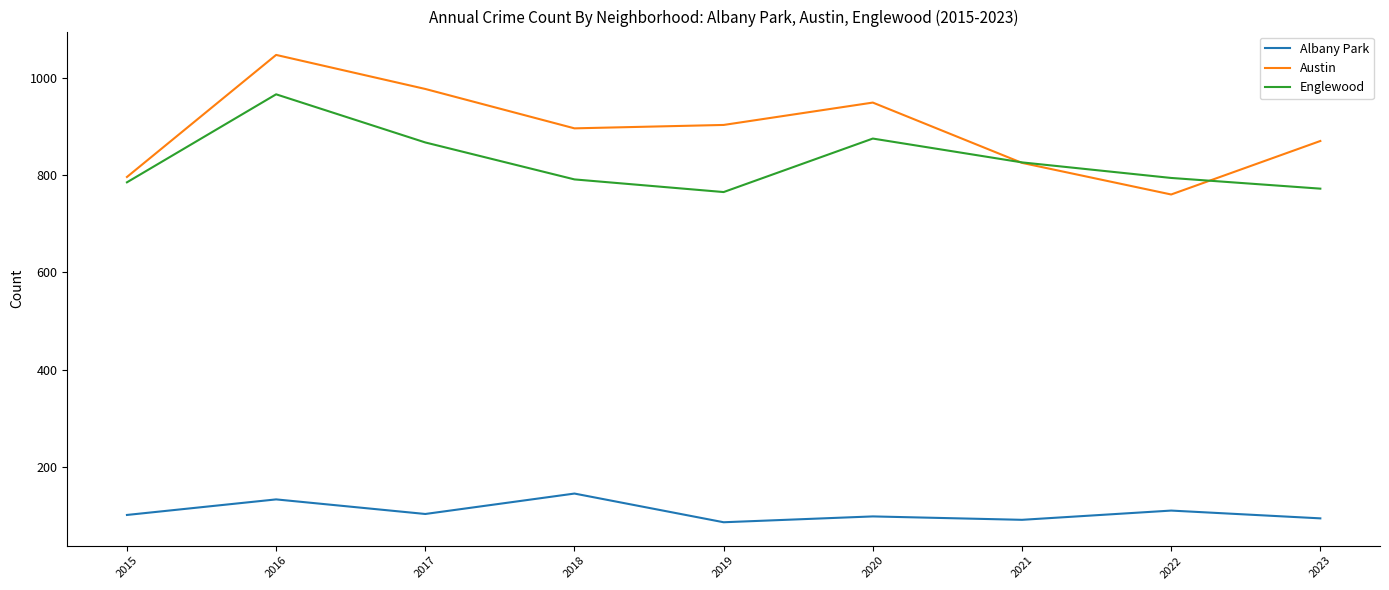

In Albany Park, how many points are higher than both neighbors (excluding endpoints)?

4